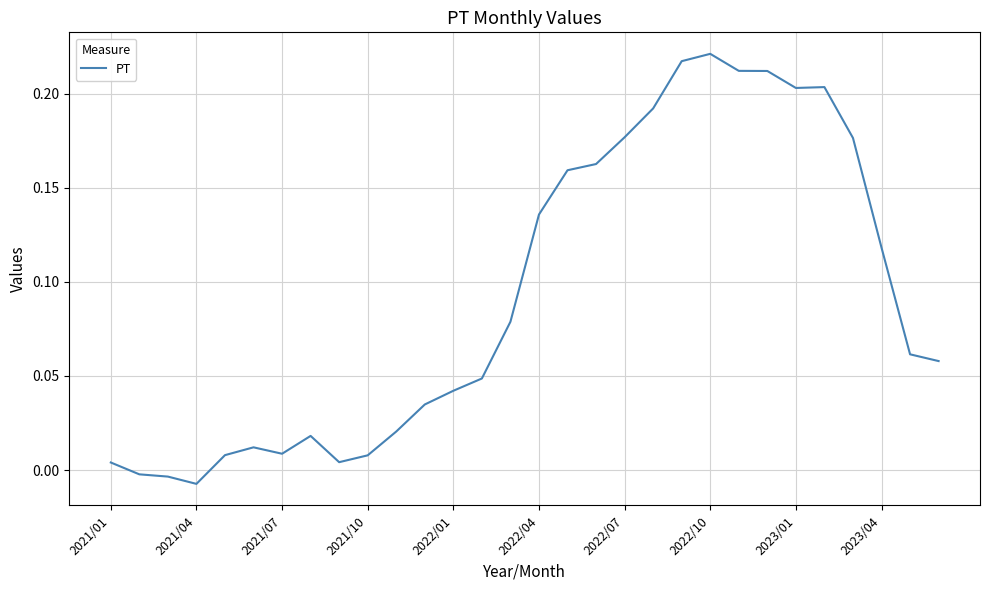

The chart shows a value of 0.2 at 2023/04. True or false?

False